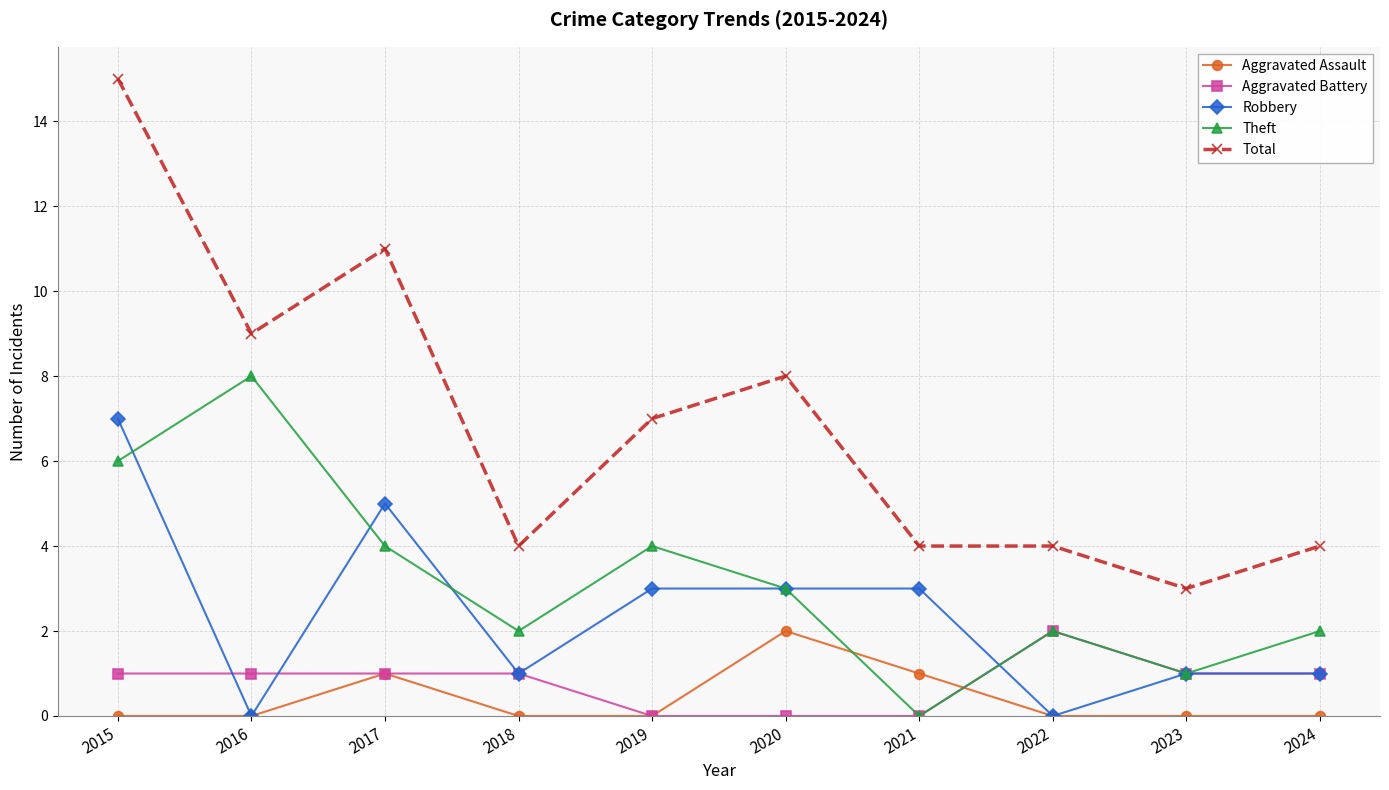

How many series are shown in this chart?

5